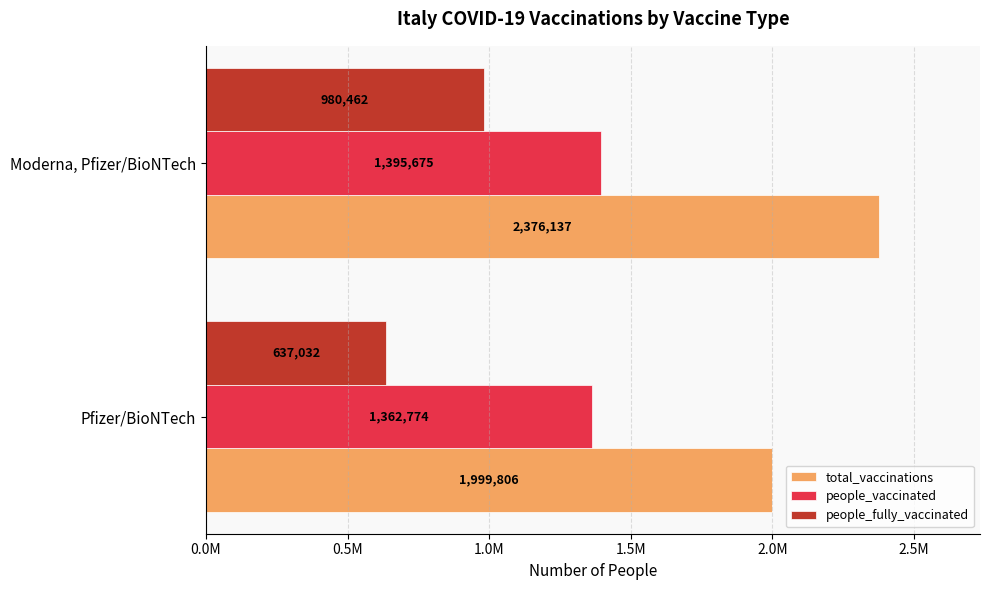

At which label is people_vaccinated closest to 1379224?

Pfizer/BioNTech